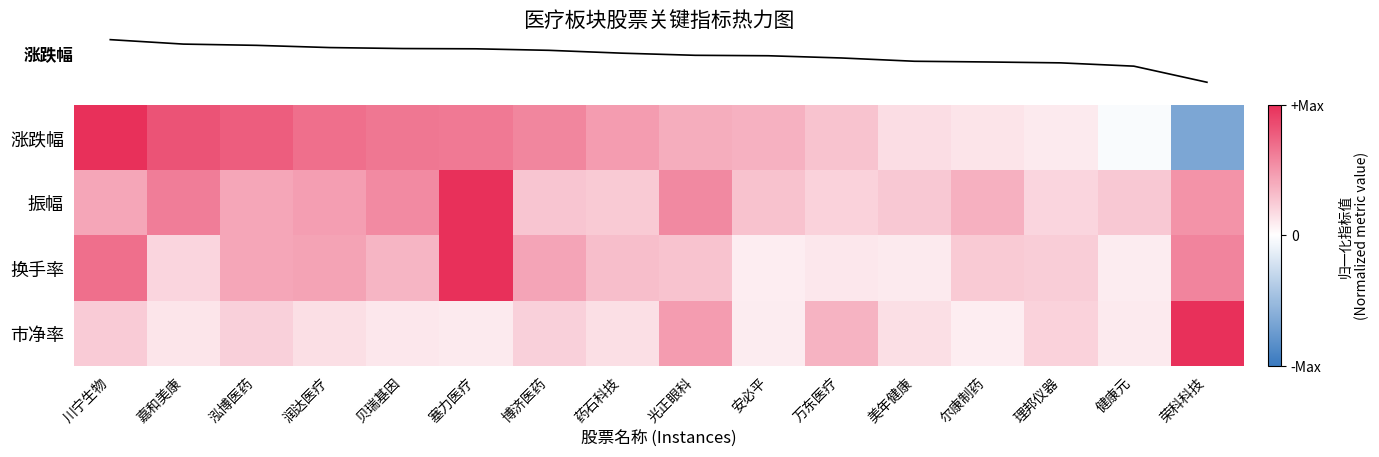

At how many categories does at least one series exceed 0?

16